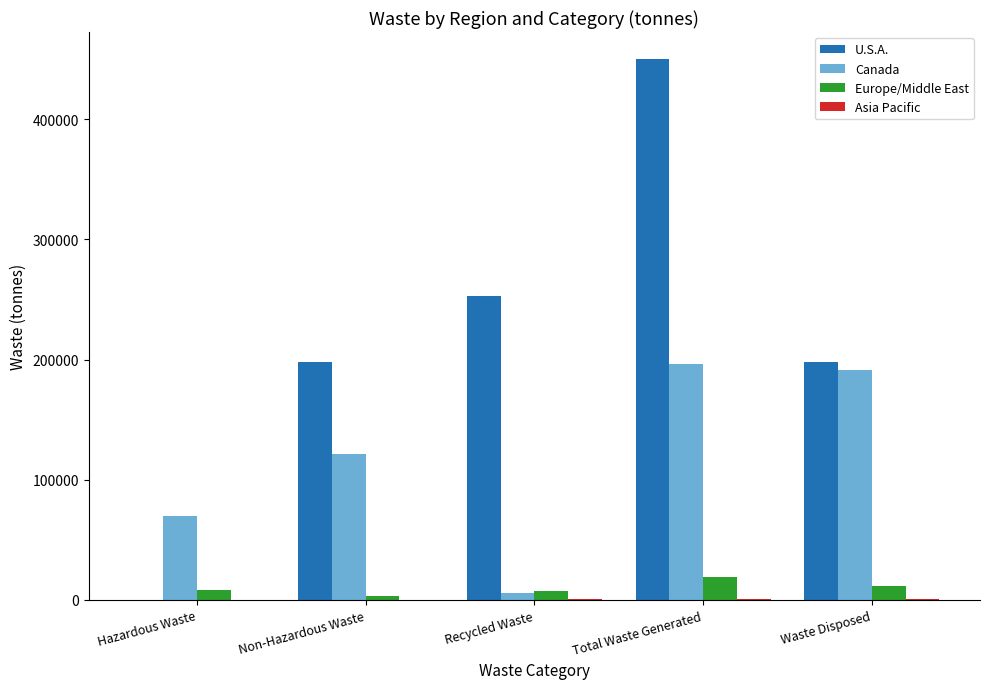

True or false: Europe/Middle East has a value of 11654.7 at Waste Disposed.

True